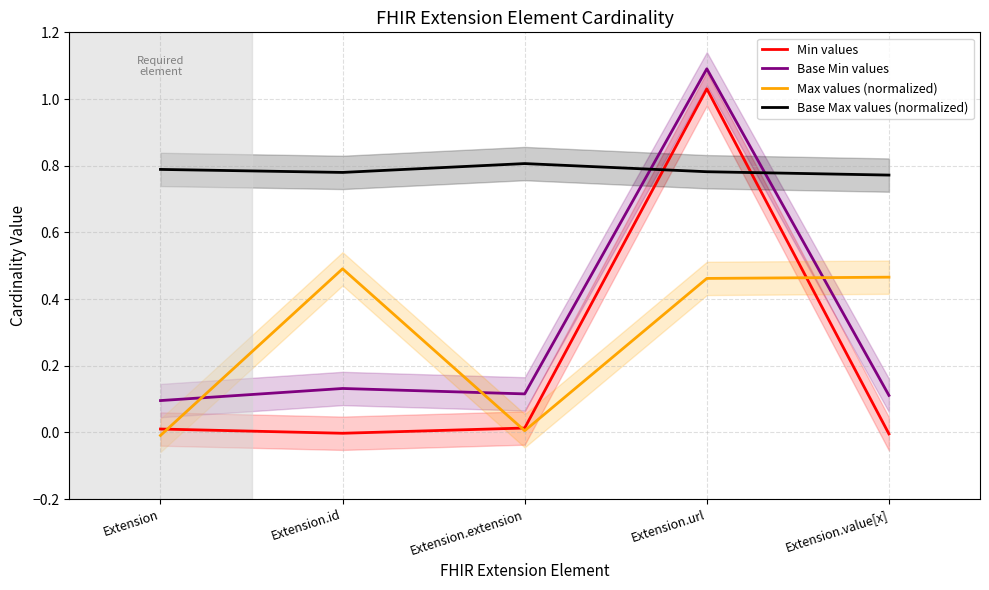

True or false: Max values (normalized) has a value of 0.8 at Extension.id.

False